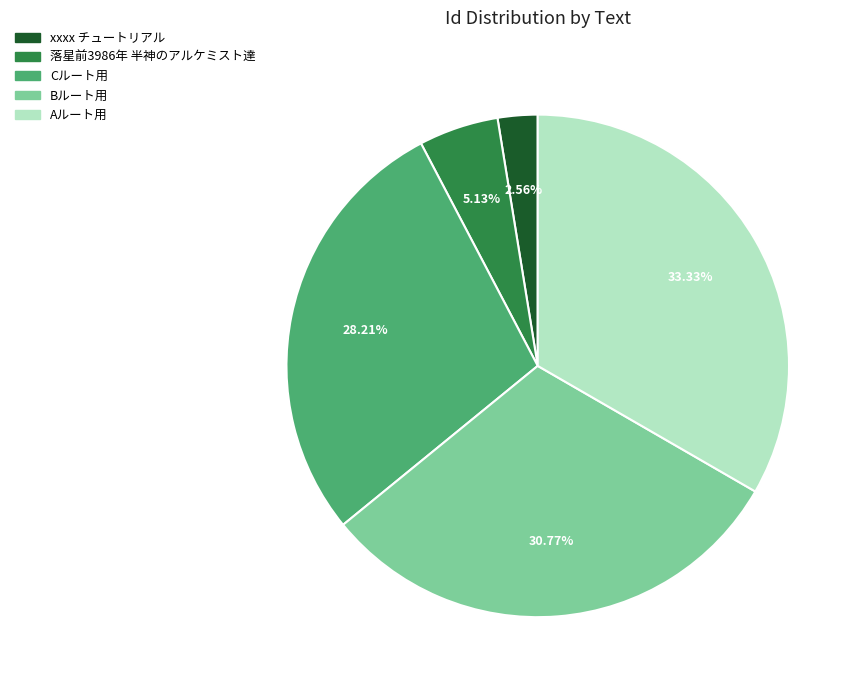

To the nearest percent, what is the difference between the largest and smallest slice percentages?

31%